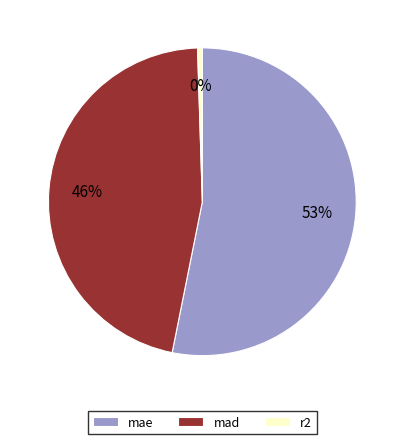

Which category has the smallest portion of the pie?

r2